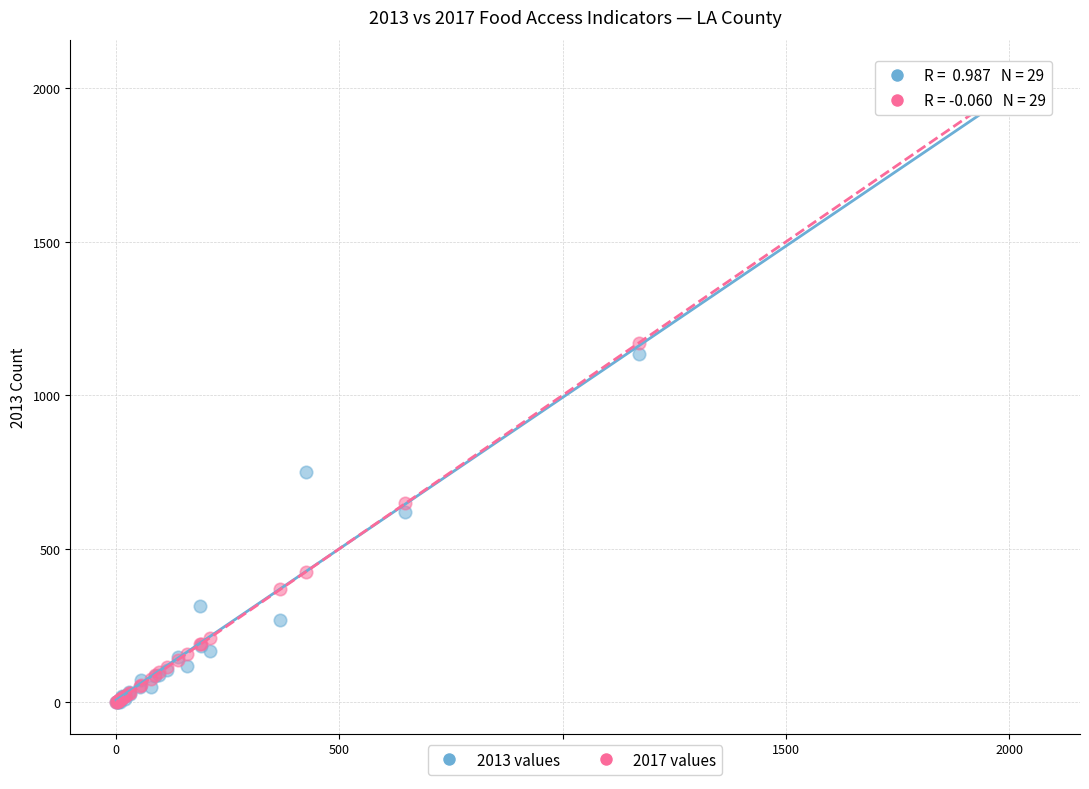

Across all series, what Y value is closest to 1028?

1135